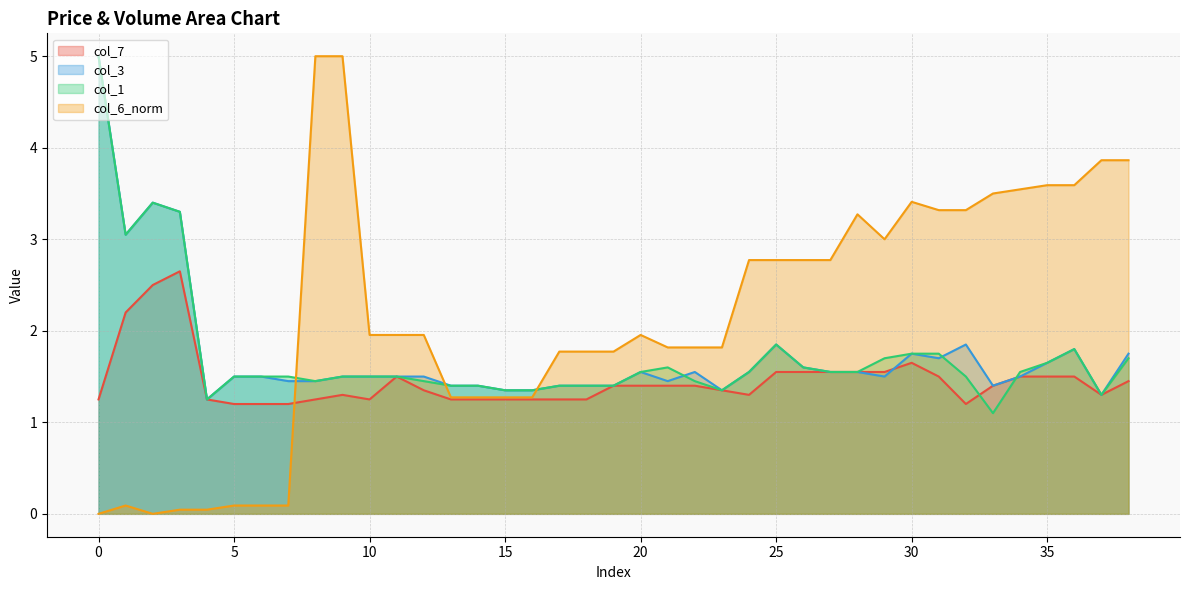

What is the total value across all series at 31?

8.3